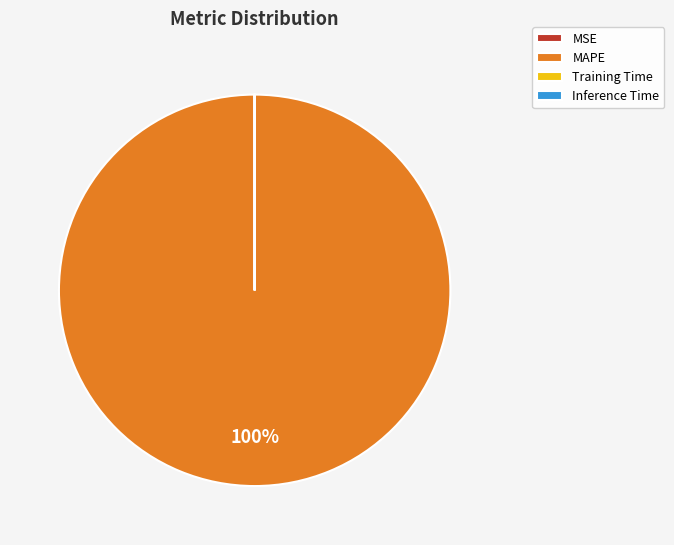

Is it true that MAPE is 100% of the pie?

True